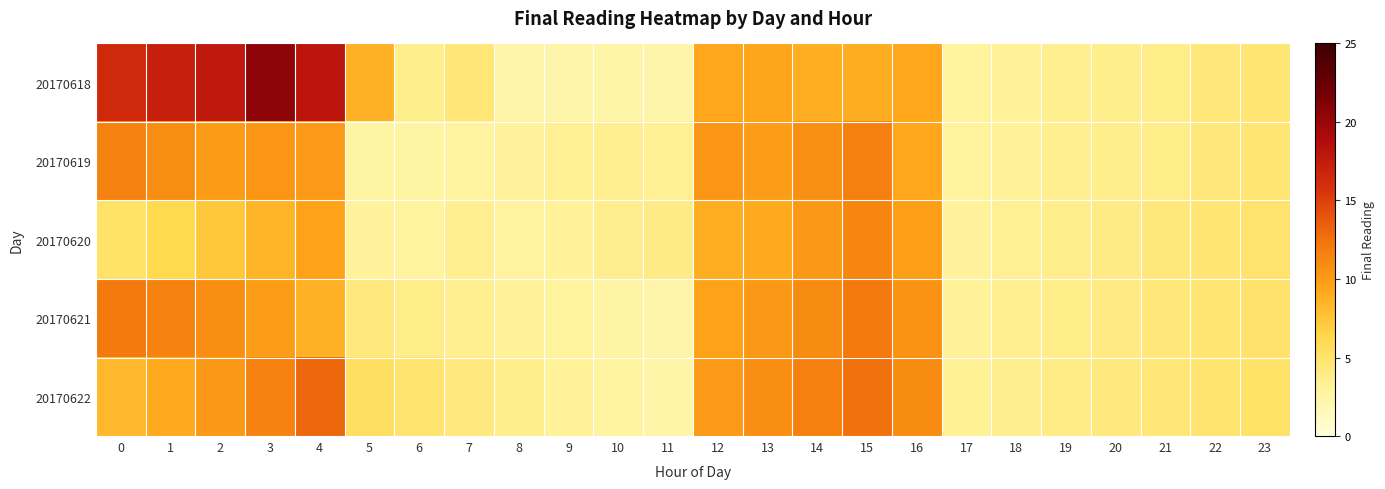

Reading left to right, list all the values displayed in this chart.

20170618: 0=16.4	1=17.1	2=17.7	3=20.6	4=17.9	5=8.6	6=3.6	7=4.5	8=2.3	9=2.3	10=2.4	11=2.3	12=9.3	13=9.4	14=8.8	15=8.9	16=9.3	17=3.0	18=3.2	19=3.5	20=3.7	21=3.8	22=4.5	23=4.6
20170619: 0=11.4	1=10.9	2=10.0	3=10.3	4=10.1	5=2.7	6=2.7	7=2.8	8=3.1	9=3.3	10=3.4	11=3.3	12=10.3	13=9.9	14=10.7	15=11.7	16=9.3	17=3.0	18=3.2	19=3.5	20=3.7	21=3.8	22=4.5	23=4.6
20170620: 0=5.1	1=6.2	2=7.3	3=8.4	4=9.5	5=3.1	6=2.9	7=3.5	8=2.8	9=3.2	10=3.6	11=4.0	12=8.8	13=9.1	14=10.2	15=11.3	16=9.8	17=3.1	18=3.4	19=3.7	20=4.0	21=4.3	22=4.6	23=4.9
20170621: 0=12.1	1=11.5	2=10.8	3=9.9	4=8.7	5=4.2	6=3.8	7=3.5	8=3.2	9=2.9	10=2.6	11=2.3	12=9.5	13=10.2	14=11.0	15=12.1	16=10.5	17=3.2	18=3.5	19=3.8	20=4.1	21=4.4	22=4.7	23=5.0
20170622: 0=8.3	1=9.1	2=10.2	3=11.5	4=13.0	5=5.4	6=4.8	7=4.2	8=3.7	9=3.2	10=2.8	11=2.4	12=10.1	13=10.8	14=11.6	15=12.5	16=11.0	17=3.3	18=3.6	19=3.9	20=4.2	21=4.5	22=4.8	23=5.1